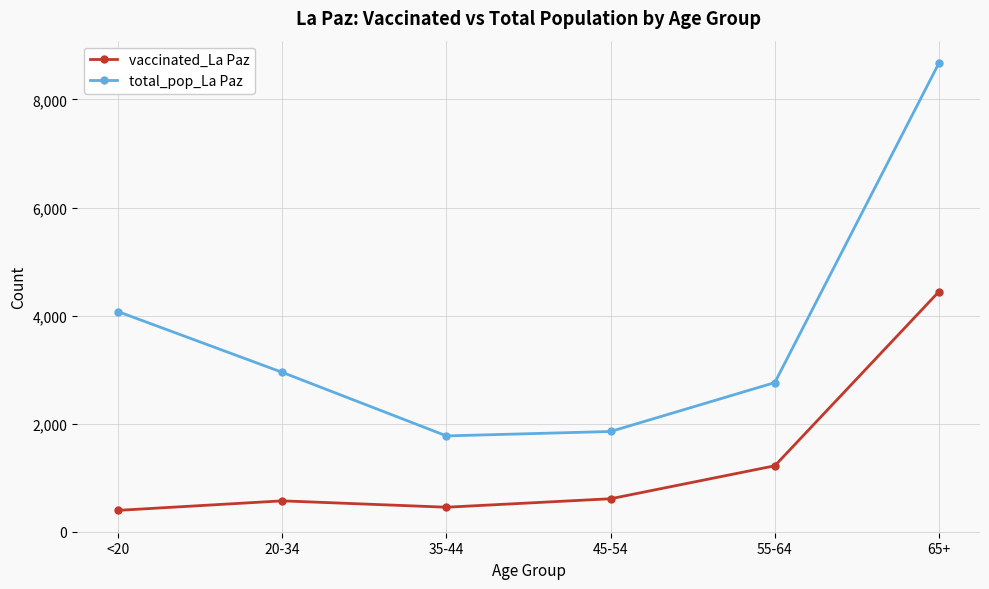

True or false: total_pop_La Paz and vaccinated_La Paz intersect in this chart.

False